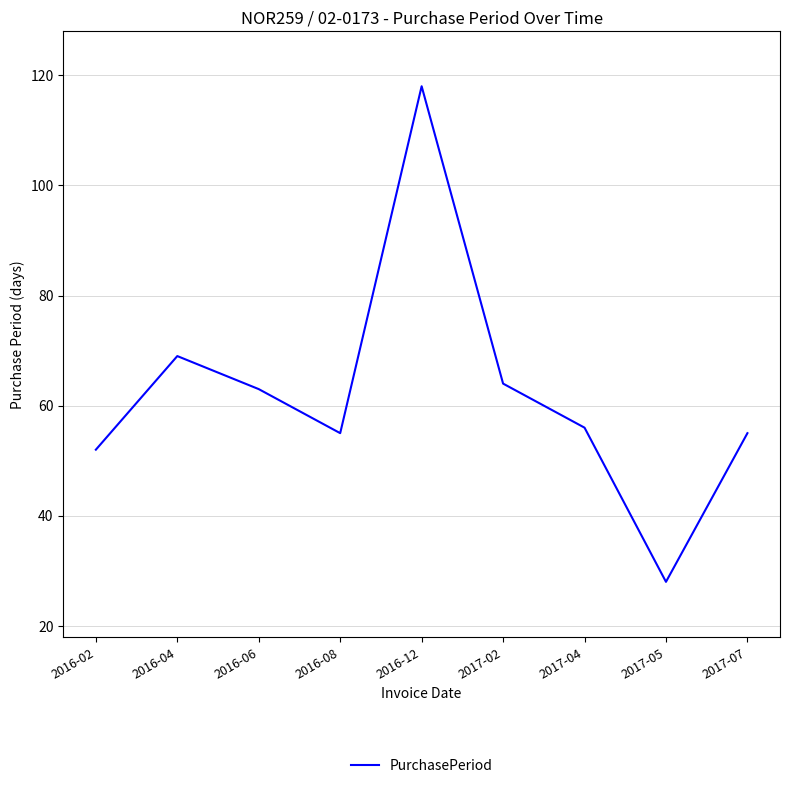

Count the number of categories in the chart.

9